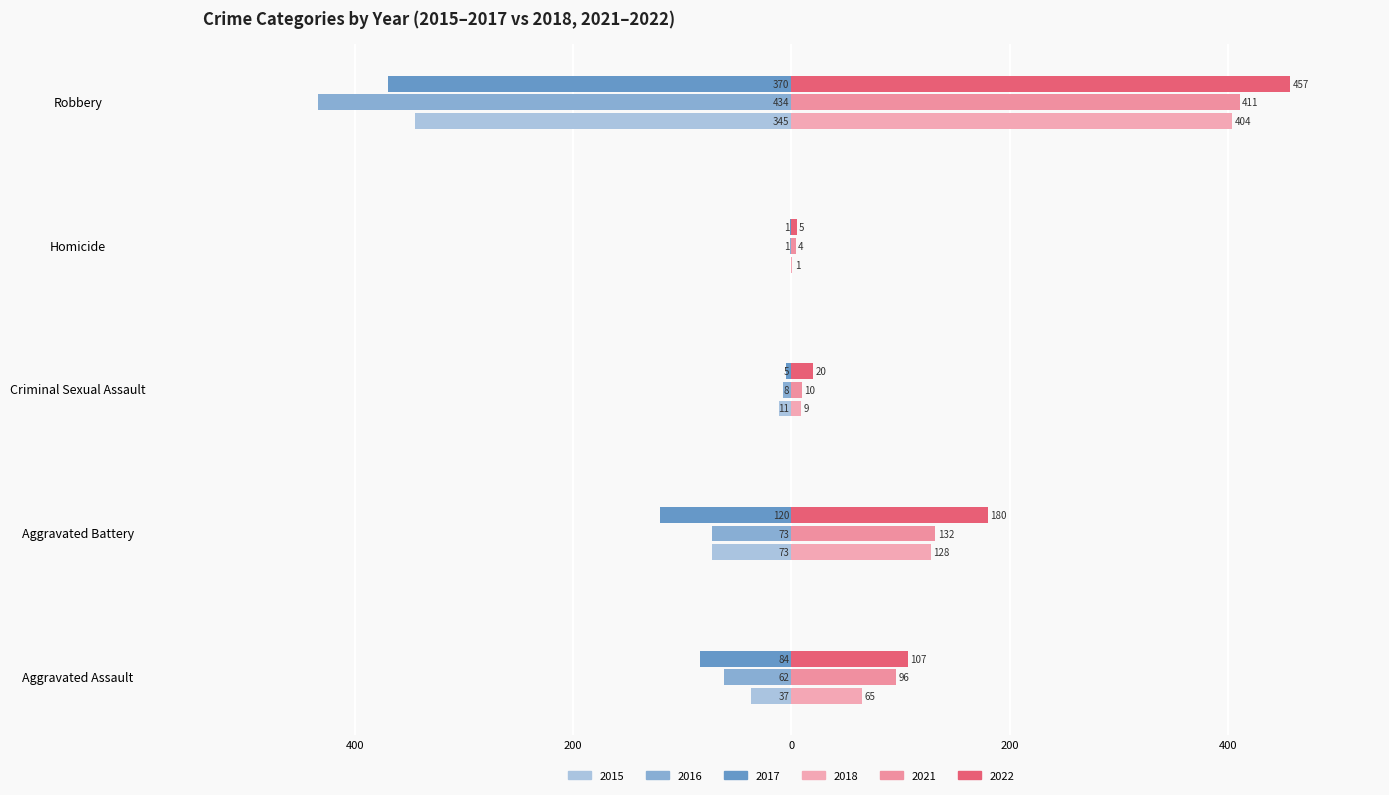

What is the difference between the highest and lowest values at Robbery?

891